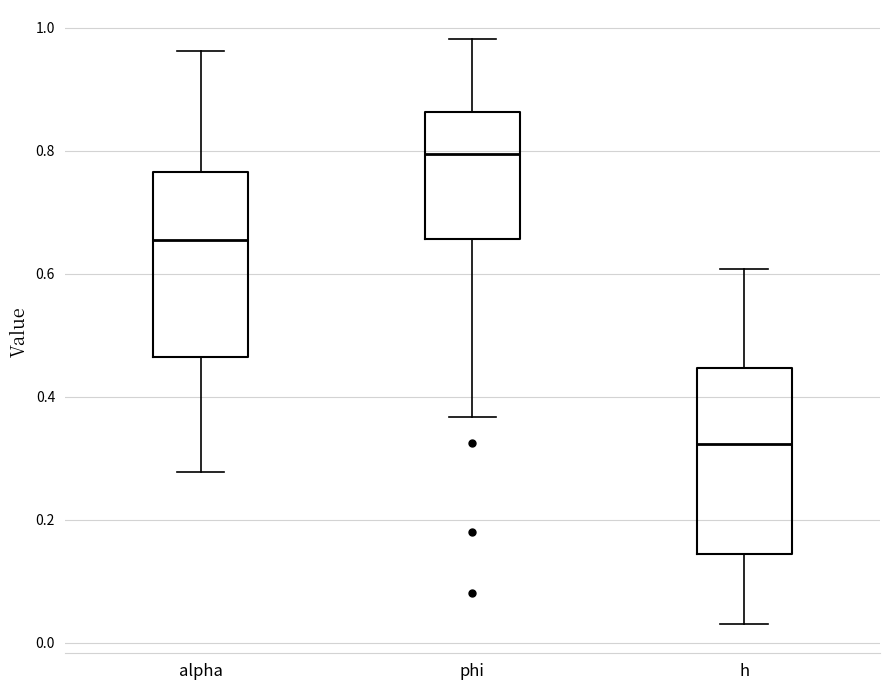

Where is the upper edge of the box for alpha on the y-axis? The values are not printed on the chart, so give them approximately, as read against the axis.

0.76